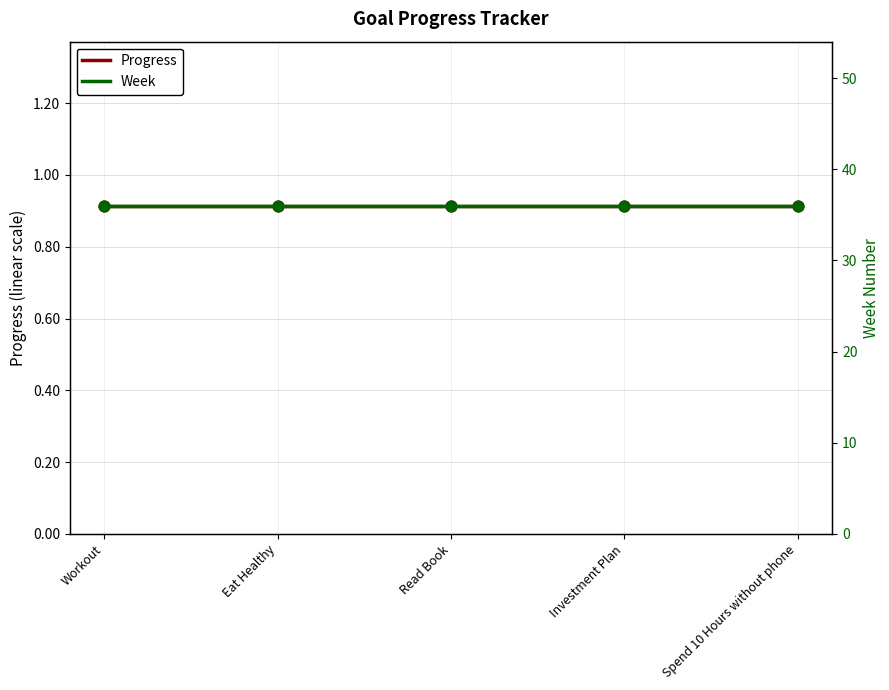

What are all the series names shown in the legend?

Progress, Week